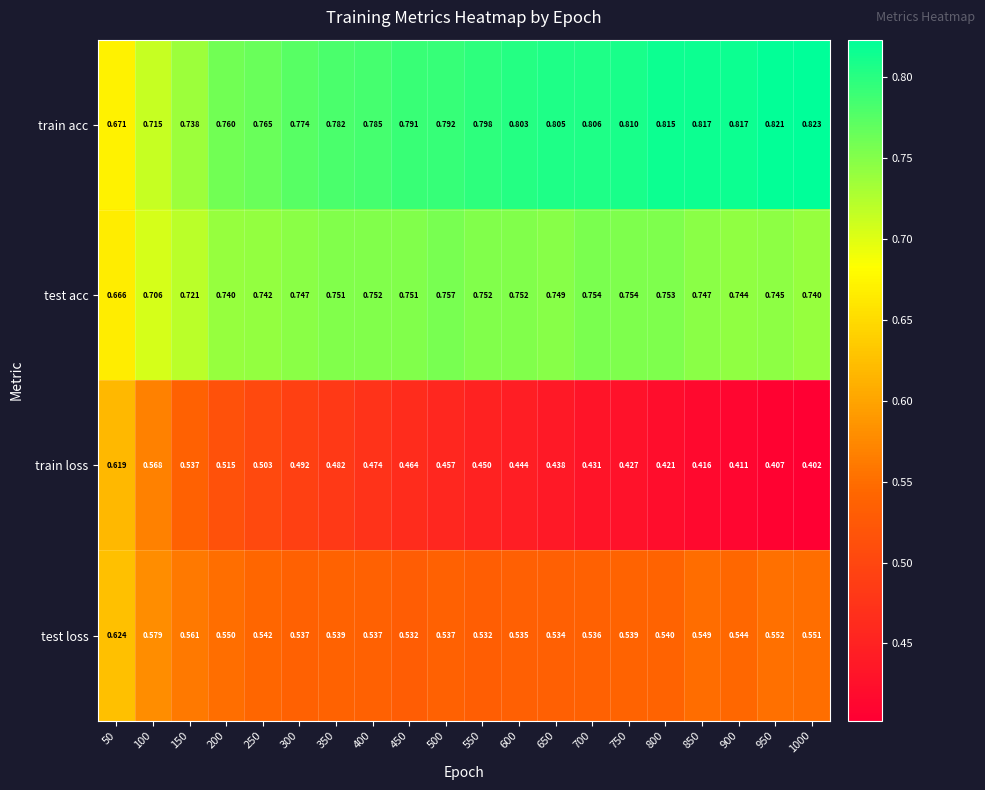

Rank the series at 350 from lowest to highest value.

train loss, test loss, test acc, train acc